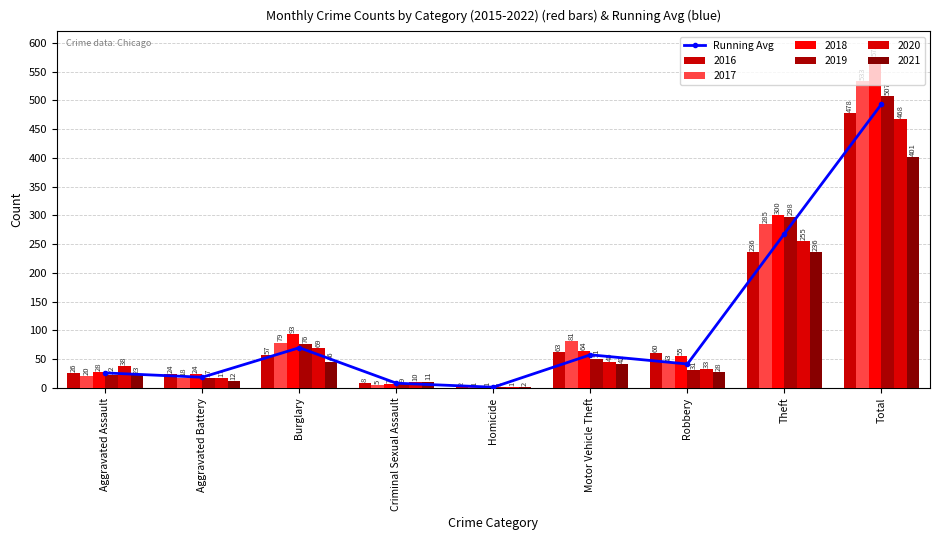

How many categories are shown in the chart?

9